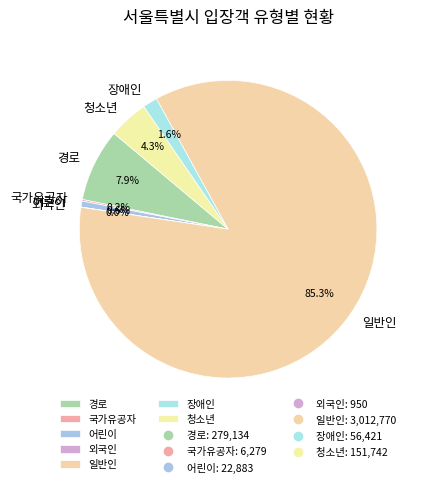

To the nearest percent, what portion does 장애인 represent?

2%